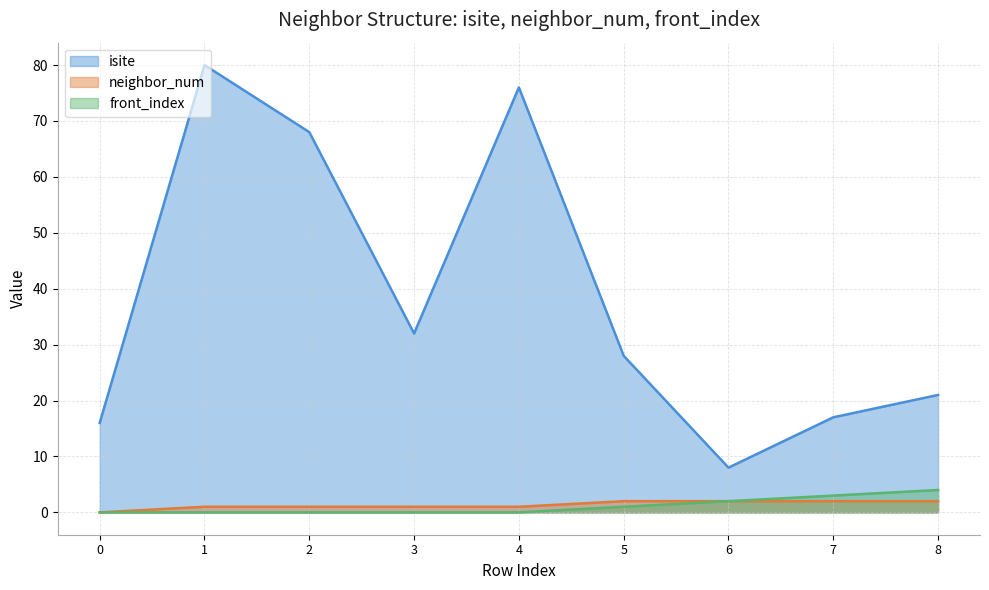

What is the difference between the neighbor_num values at 0 and 5?

2